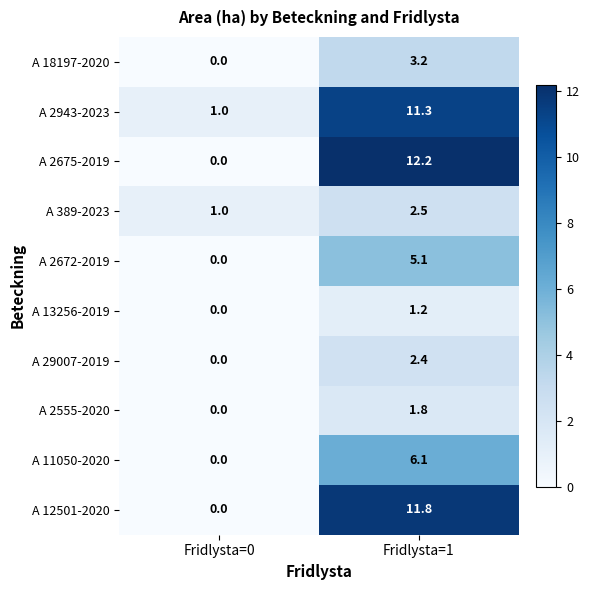

Rank the series by their maximum value, from lowest to highest.

A 13256-2019, A 2555-2020, A 29007-2019, A 389-2023, A 18197-2020, A 2672-2019, A 11050-2020, A 2943-2023, A 12501-2020, A 2675-2019